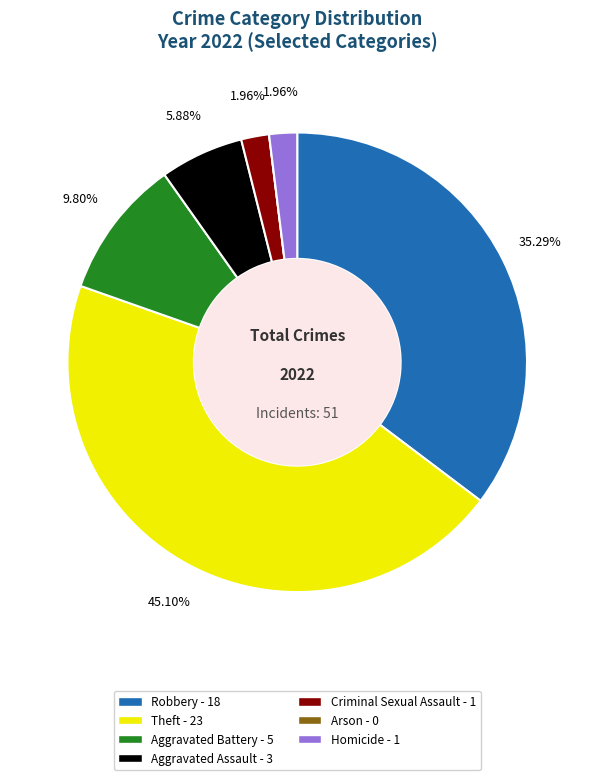

What is the largest slice in the pie chart?

Theft